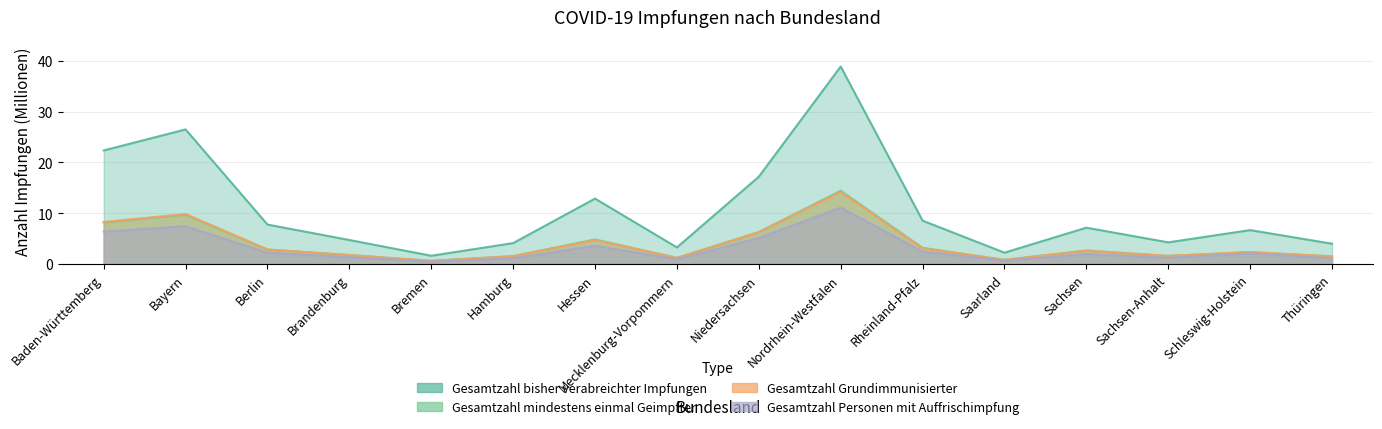

Which has a higher value, Rheinland-Pfalz or Baden-Württemberg?

Baden-Württemberg